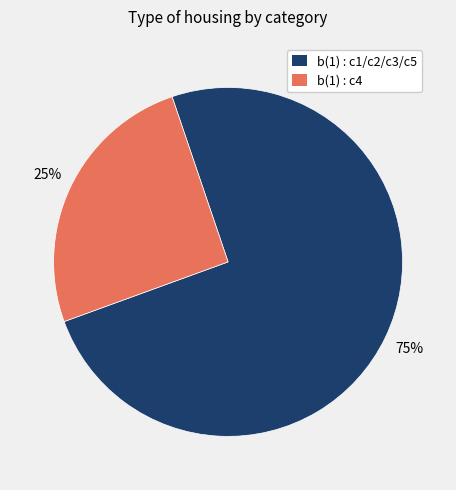

To the nearest percent, what percentage of the pie is b(1) : c4?

25%